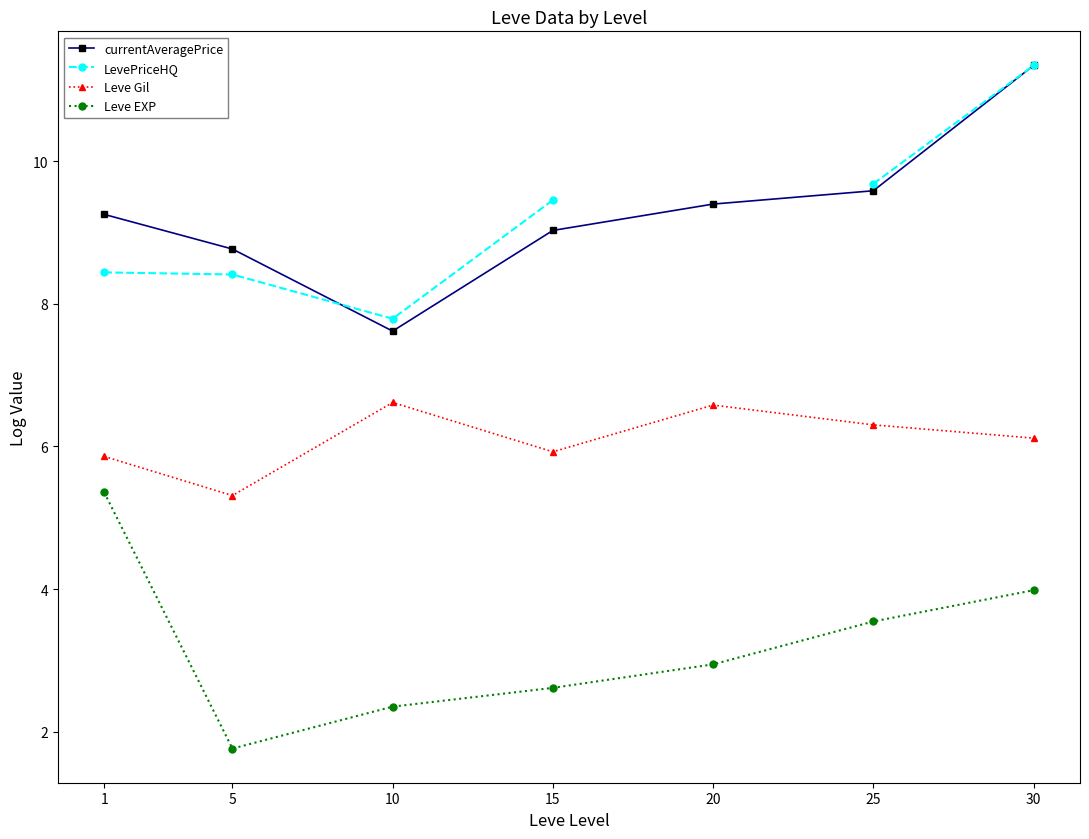

True or false: Leve EXP and Leve Gil cross at least once.

False